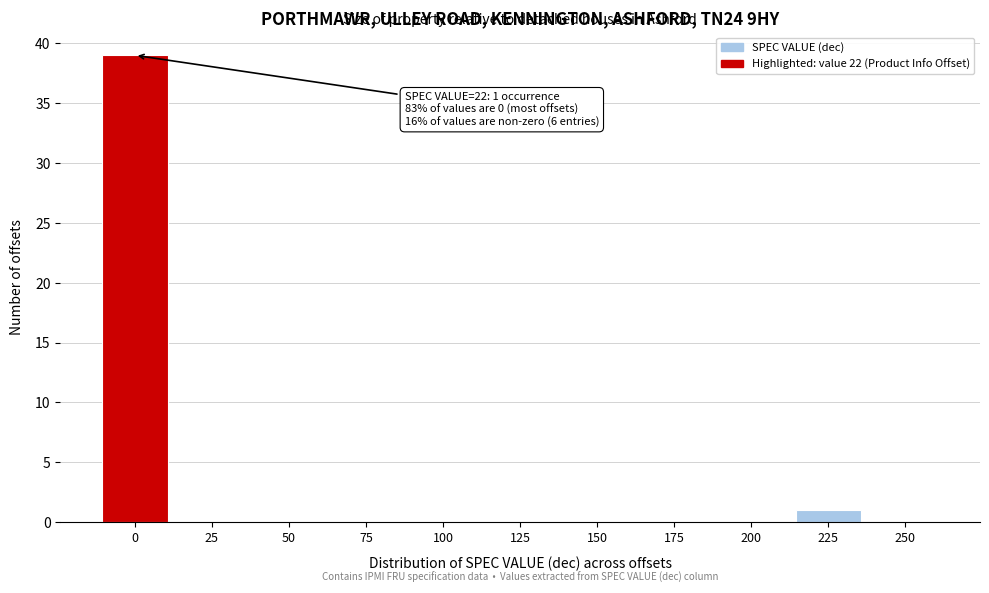

Reading left to right, what are all the values shown in this chart?

0=39	25=0	50=0	75=0	100=0	125=0	150=0	175=0	200=0	225=1	250=0